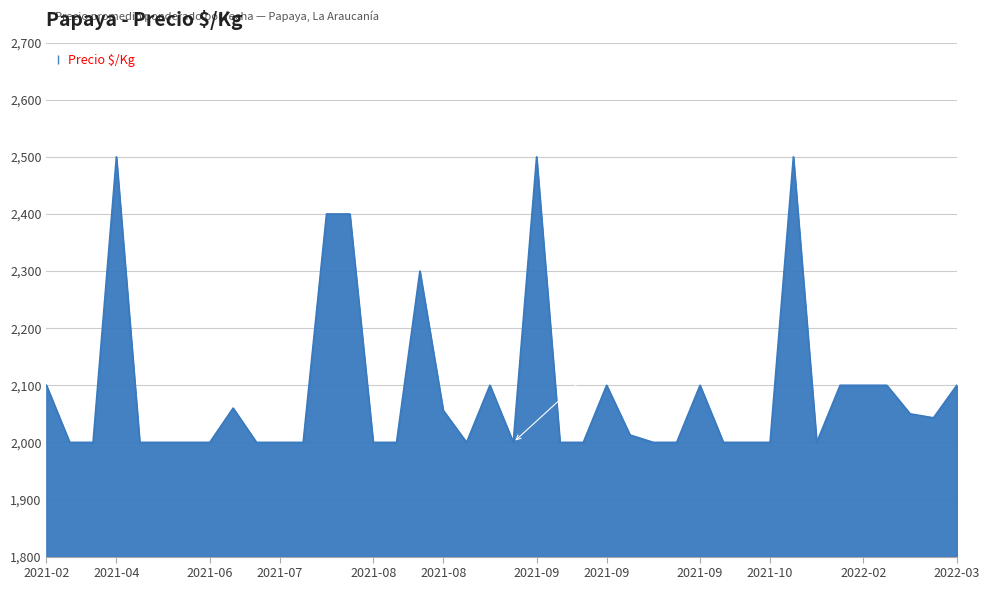

What is the difference between the maximum and minimum values?

500